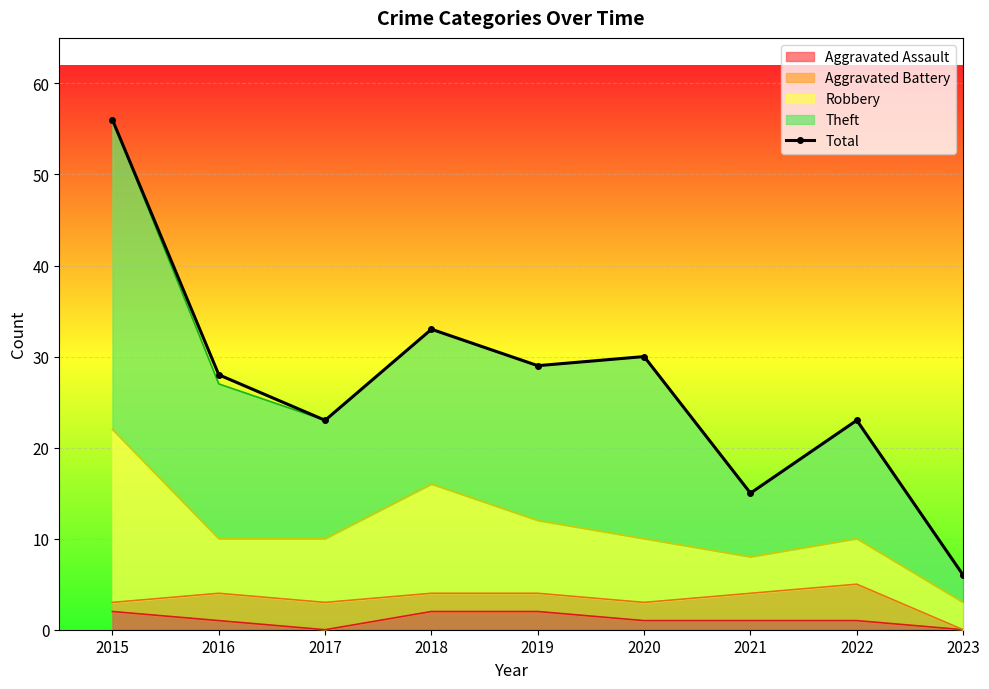

Reading left to right, extract all data points from this chart.

56	28	23	33	29	30	15	23	6